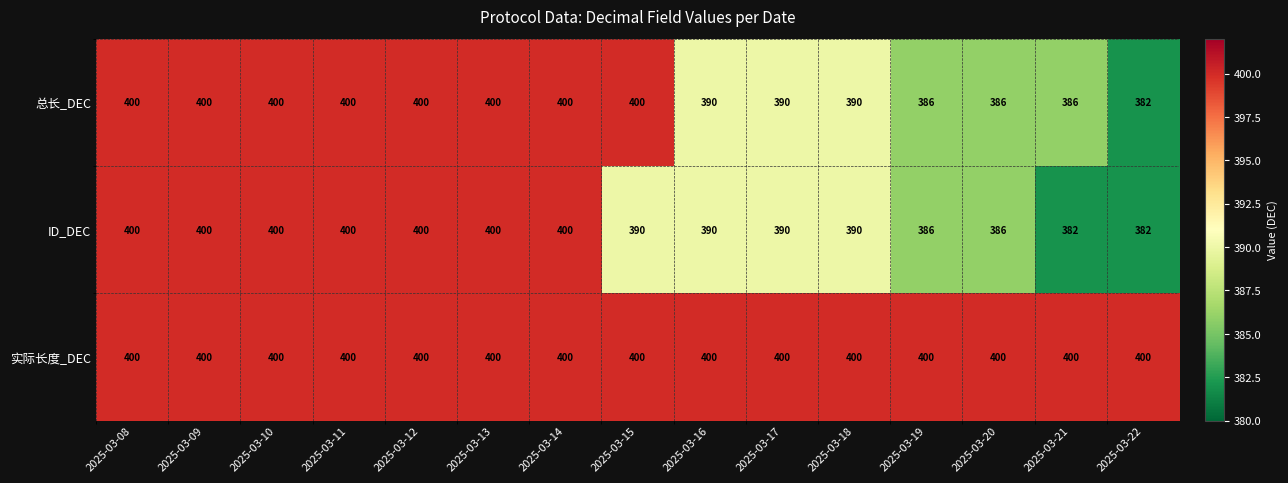

Is it true that 总长_DEC equals 628 at 2025-03-10?

False